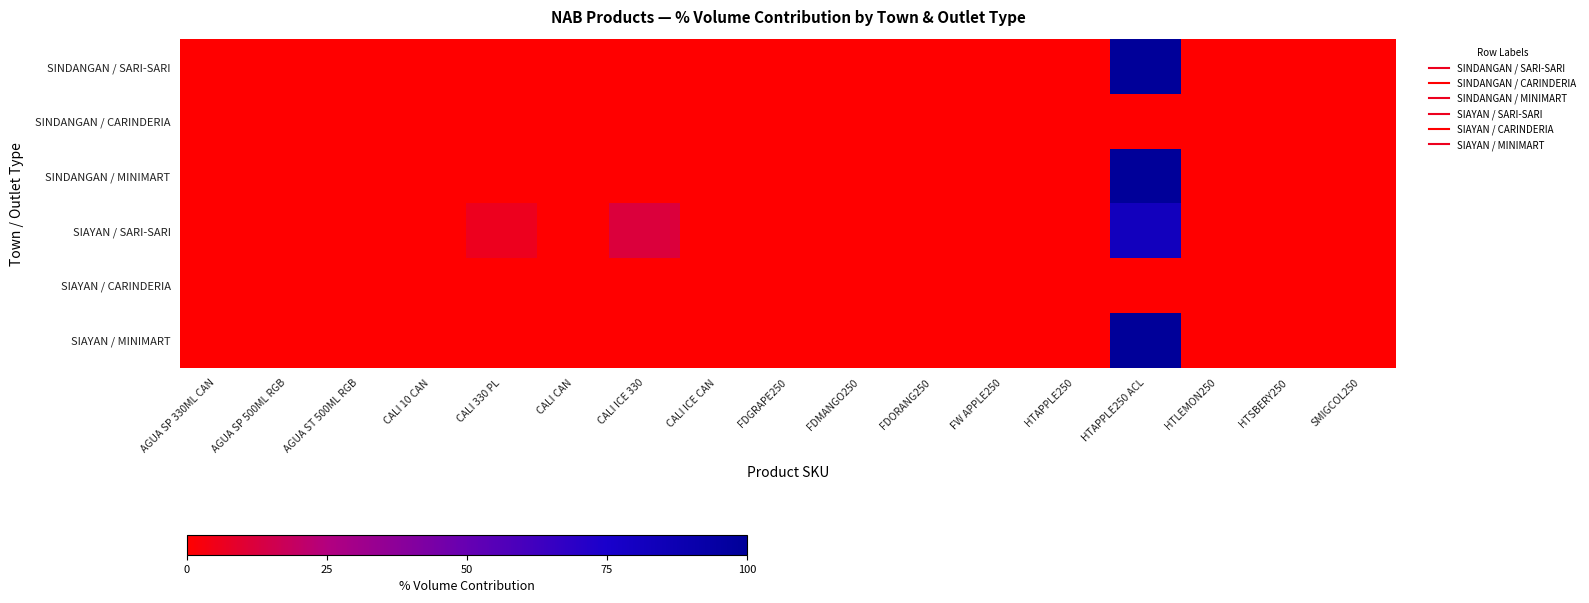

Reading left to right, list all the values displayed in this chart.

SINDANGAN / SARI-SARI: AGUA SP 330ML CAN=0.0	AGUA SP 500ML RGB=0.0	AGUA ST 500ML RGB=0.0	CALI 10 CAN=0.0	CALI 330 PL=0.0	CALI CAN=0.0	CALI ICE 330=0.0	CALI ICE CAN=0.0	FDGRAPE250=0.0	FDMANGO250=0.0	FDORANG250=0.0	FW APPLE250=0.0	HTAPPLE250=0.0	HTAPPLE250 ACL=100.0	HTLEMON250=0.0	HTSBERY250=0.0	SMIGCOL250=0.0
SINDANGAN / CARINDERIA: AGUA SP 330ML CAN=0.0	AGUA SP 500ML RGB=0.0	AGUA ST 500ML RGB=0.0	CALI 10 CAN=0.0	CALI 330 PL=0.0	CALI CAN=0.0	CALI ICE 330=0.0	CALI ICE CAN=0.0	FDGRAPE250=0.0	FDMANGO250=0.0	FDORANG250=0.0	FW APPLE250=0.0	HTAPPLE250=0.0	HTAPPLE250 ACL=0.0	HTLEMON250=0.0	HTSBERY250=0.0	SMIGCOL250=0.0
SINDANGAN / MINIMART: AGUA SP 330ML CAN=0.0	AGUA SP 500ML RGB=0.0	AGUA ST 500ML RGB=0.0	CALI 10 CAN=0.0	CALI 330 PL=0.0	CALI CAN=0.0	CALI ICE 330=0.0	CALI ICE CAN=0.0	FDGRAPE250=0.0	FDMANGO250=0.0	FDORANG250=0.0	FW APPLE250=0.0	HTAPPLE250=0.0	HTAPPLE250 ACL=100.0	HTLEMON250=0.0	HTSBERY250=0.0	SMIGCOL250=0.0
SIAYAN / SARI-SARI: AGUA SP 330ML CAN=0.0	AGUA SP 500ML RGB=0.0	AGUA ST 500ML RGB=0.0	CALI 10 CAN=0.0	CALI 330 PL=5.9	CALI CAN=0.0	CALI ICE 330=11.8	CALI ICE CAN=0.0	FDGRAPE250=0.0	FDMANGO250=0.0	FDORANG250=0.0	FW APPLE250=0.0	HTAPPLE250=0.0	HTAPPLE250 ACL=82.4	HTLEMON250=0.0	HTSBERY250=0.0	SMIGCOL250=0.0
SIAYAN / CARINDERIA: AGUA SP 330ML CAN=0.0	AGUA SP 500ML RGB=0.0	AGUA ST 500ML RGB=0.0	CALI 10 CAN=0.0	CALI 330 PL=0.0	CALI CAN=0.0	CALI ICE 330=0.0	CALI ICE CAN=0.0	FDGRAPE250=0.0	FDMANGO250=0.0	FDORANG250=0.0	FW APPLE250=0.0	HTAPPLE250=0.0	HTAPPLE250 ACL=0.0	HTLEMON250=0.0	HTSBERY250=0.0	SMIGCOL250=0.0
SIAYAN / MINIMART: AGUA SP 330ML CAN=0.0	AGUA SP 500ML RGB=0.0	AGUA ST 500ML RGB=0.0	CALI 10 CAN=0.0	CALI 330 PL=0.0	CALI CAN=0.0	CALI ICE 330=0.0	CALI ICE CAN=0.0	FDGRAPE250=0.0	FDMANGO250=0.0	FDORANG250=0.0	FW APPLE250=0.0	HTAPPLE250=0.0	HTAPPLE250 ACL=100.0	HTLEMON250=0.0	HTSBERY250=0.0	SMIGCOL250=0.0